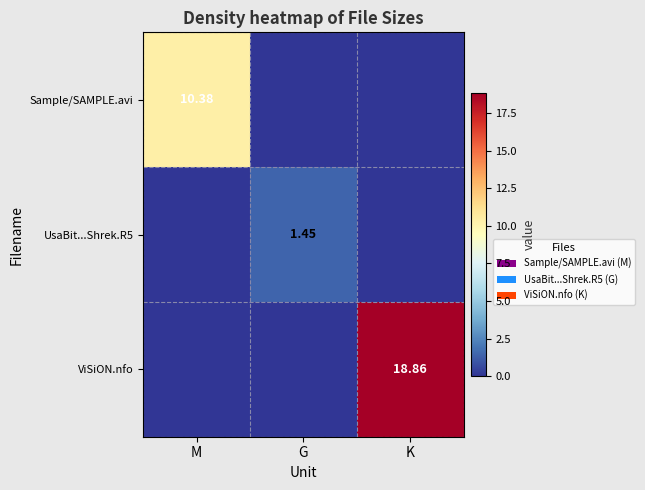

At which category is the sum across all series the highest?

K